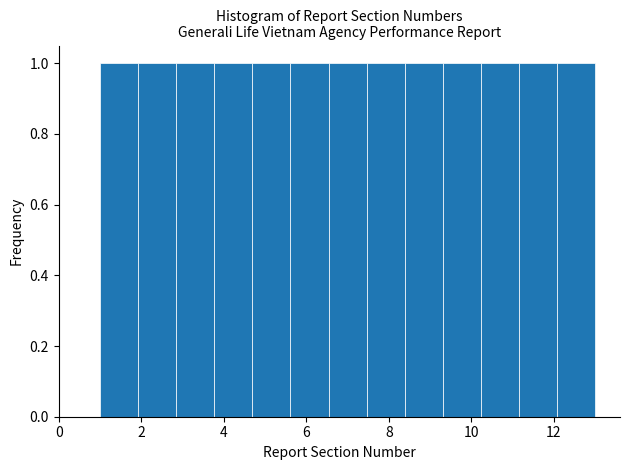

How tall is the bar that spans 6.6 to 7.4 on the x-axis? Neither the bar edges nor the heights are printed on the chart, so give them approximately, as read against the axes.

1